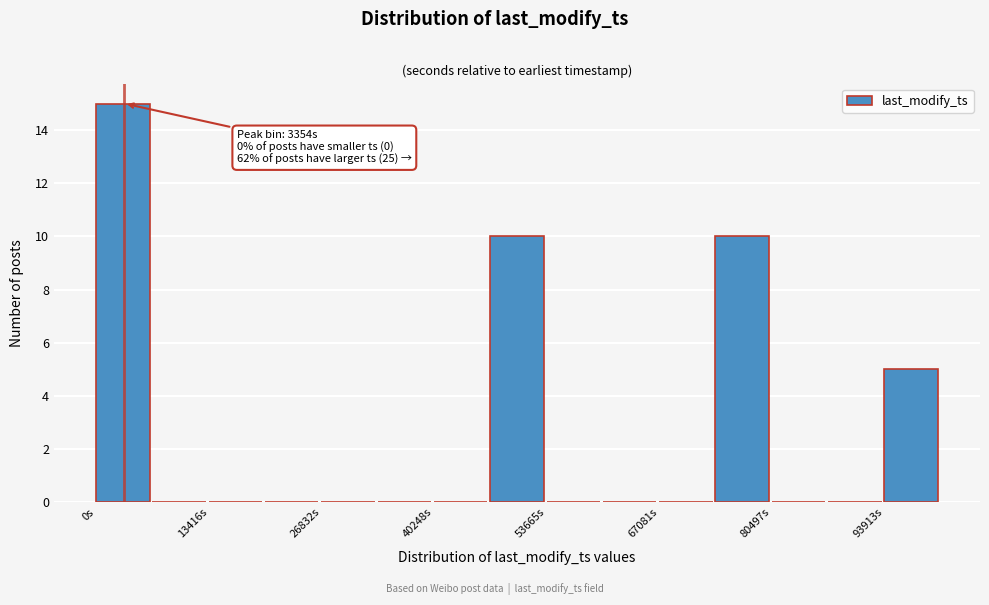

Around what value on the x-axis is the tallest bar? Give the approximate position of its centre, as read against the axis.

4000